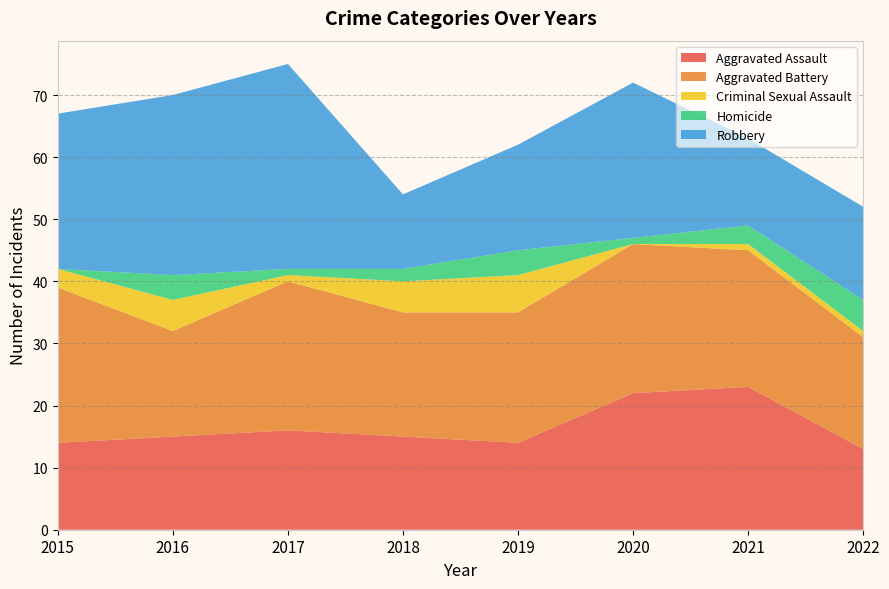

Reading right to left, list all the values displayed in this chart.

Aggravated Assault: 2022=13	2021=23	2020=22	2019=14	2018=15	2017=16	2016=15	2015=14
Aggravated Battery: 2022=18	2021=22	2020=24	2019=21	2018=20	2017=24	2016=17	2015=25
Criminal Sexual Assault: 2022=1	2021=1	2020=0	2019=6	2018=5	2017=1	2016=5	2015=3
Homicide: 2022=5	2021=3	2020=1	2019=4	2018=2	2017=1	2016=4	2015=0
Robbery: 2022=15	2021=14	2020=25	2019=17	2018=12	2017=33	2016=29	2015=25